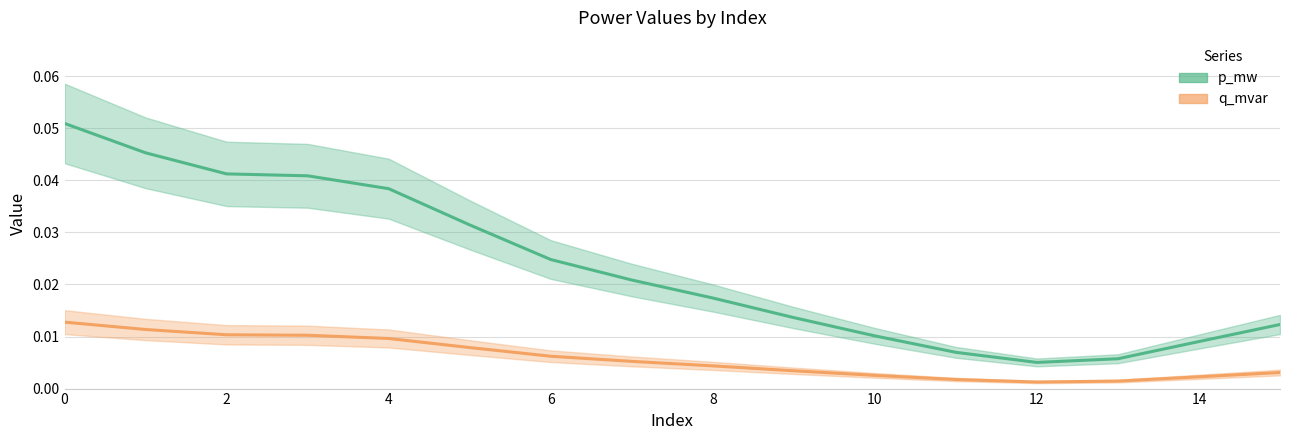

Rank the series by their maximum value, from highest to lowest.

p_mw, q_mvar